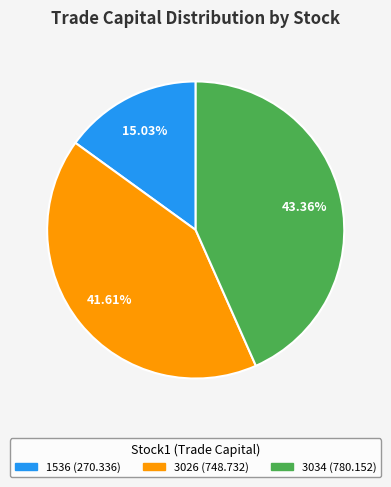

The 3034 slice represents 43% of the pie. True or false?

True